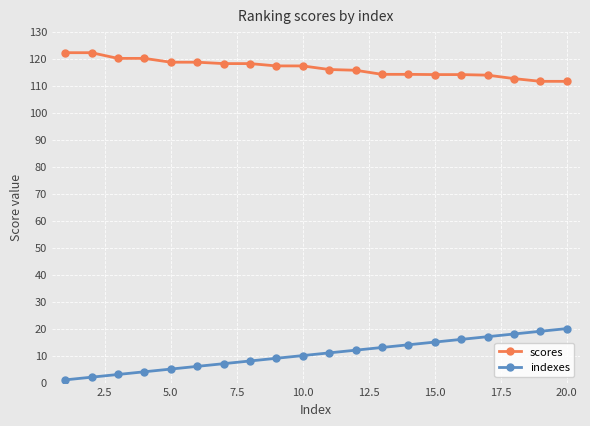

What is the sum of all scores values?

2330.6